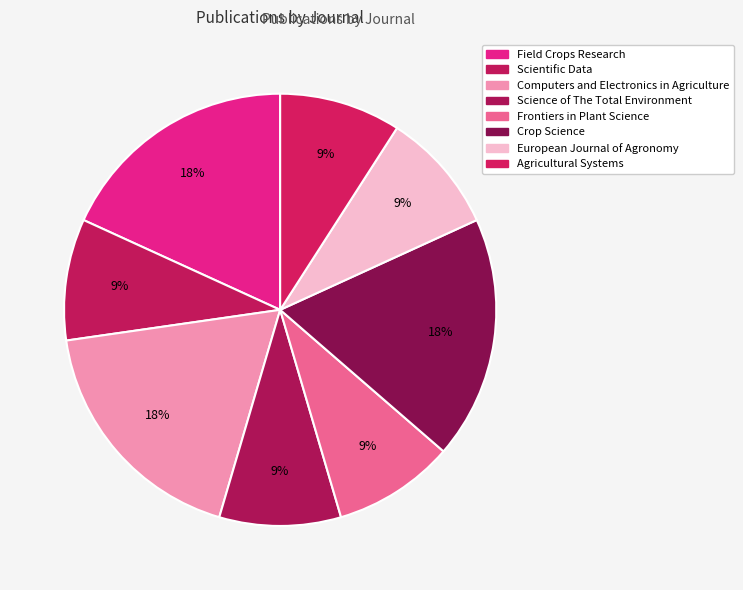

How many slices are in this pie chart?

8